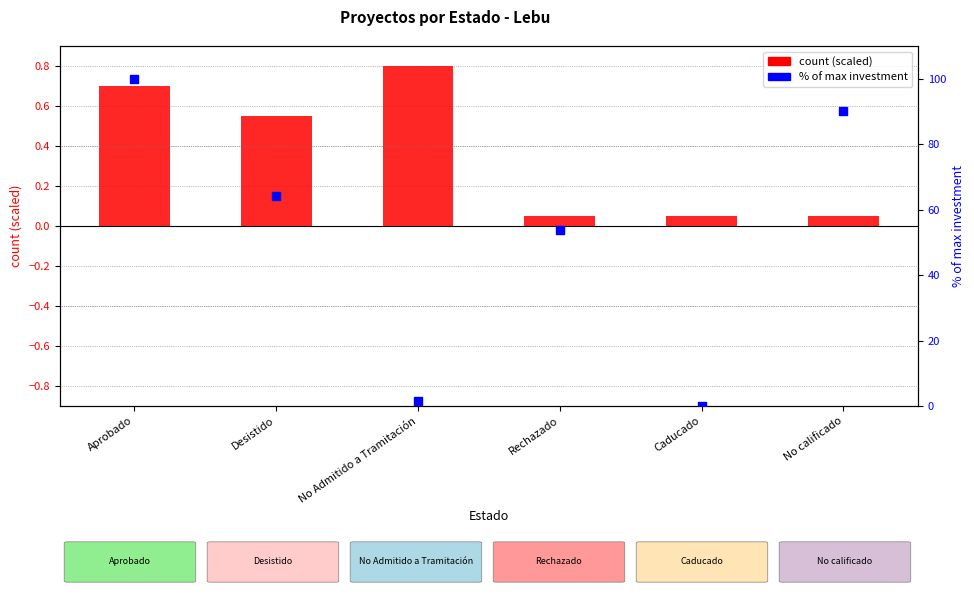

Which series has the largest total across all categories?

% of max investment